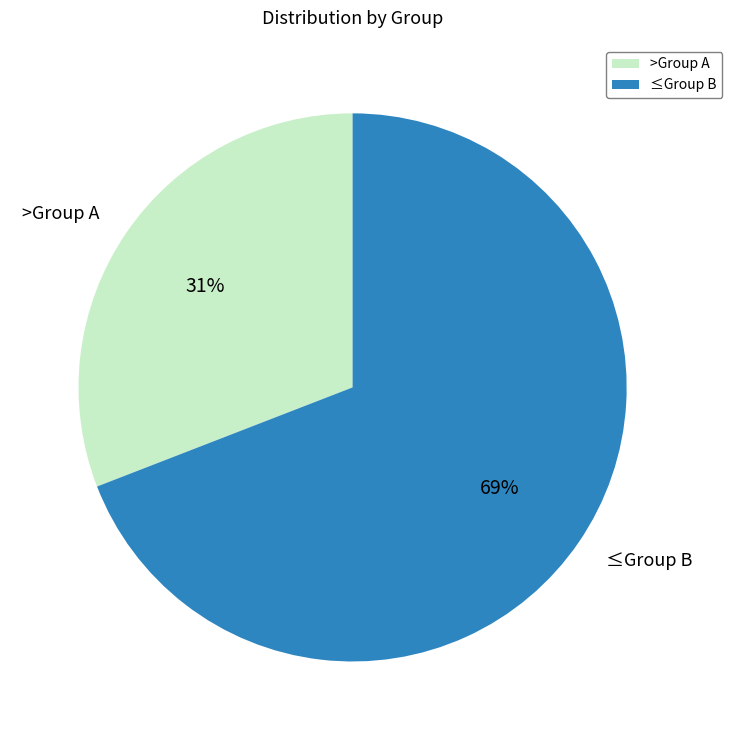

What is the smallest slice in the pie chart?

>Group A